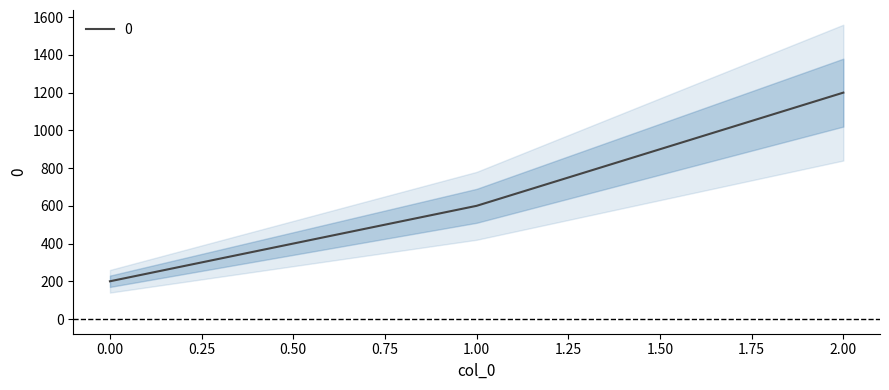

Reading left to right, extract all data points from this chart.

200	600	1200